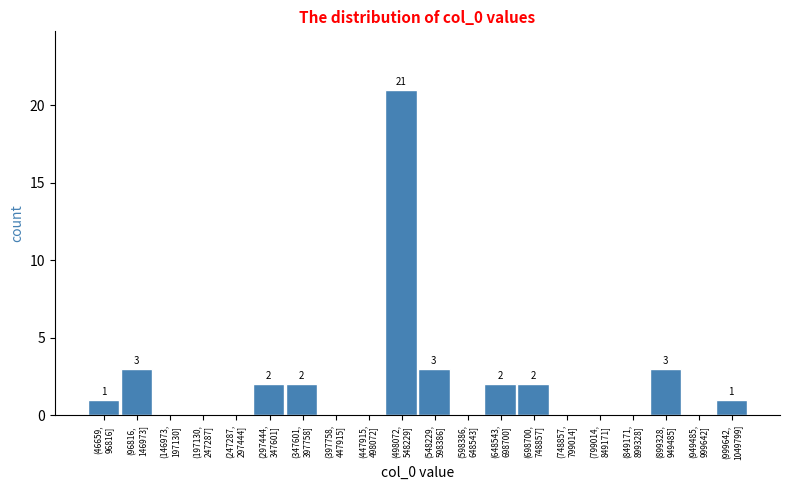

What is the maximum value shown in the chart?

21